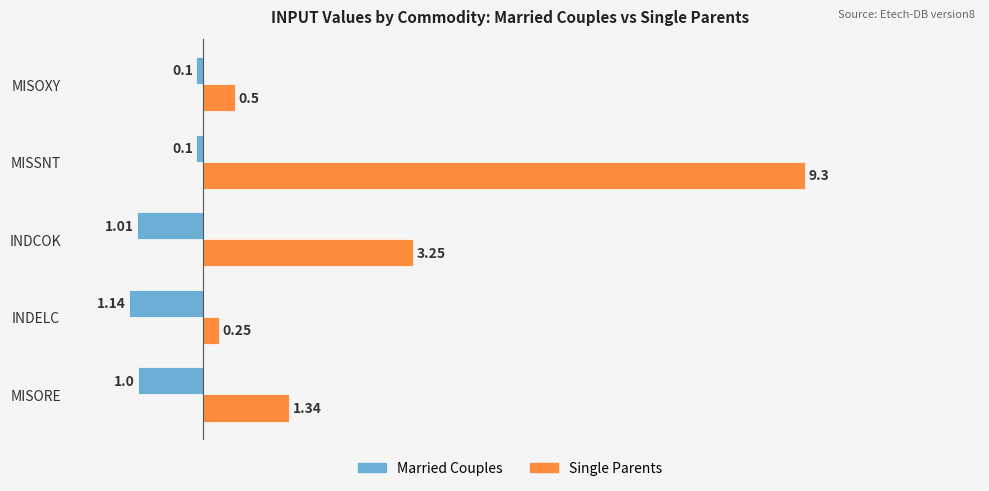

How many series are shown in this chart?

2